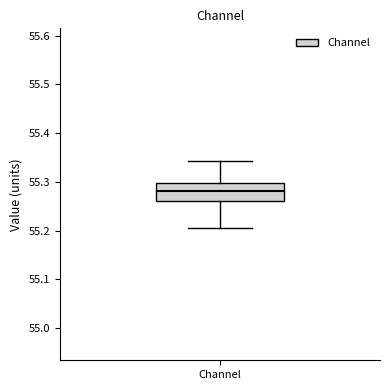

Where is the lower edge of the box for Channel on the y-axis? The values are not printed on the chart, so give them approximately, as read against the axis.

55.26